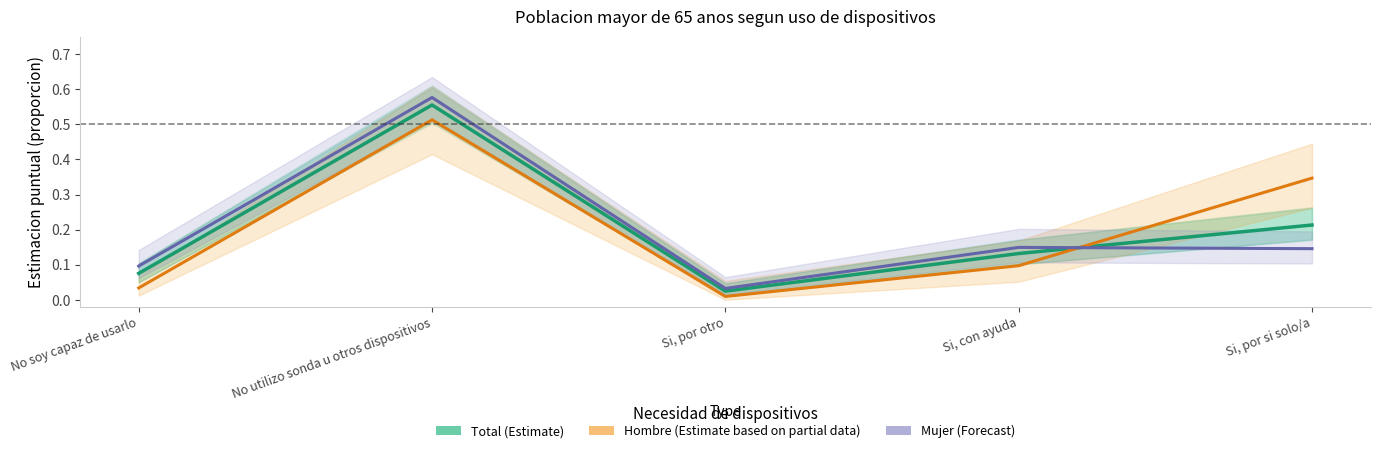

At which category does Total (Estimate) reach its first local peak?

No utilizo sonda u otros dispositivos